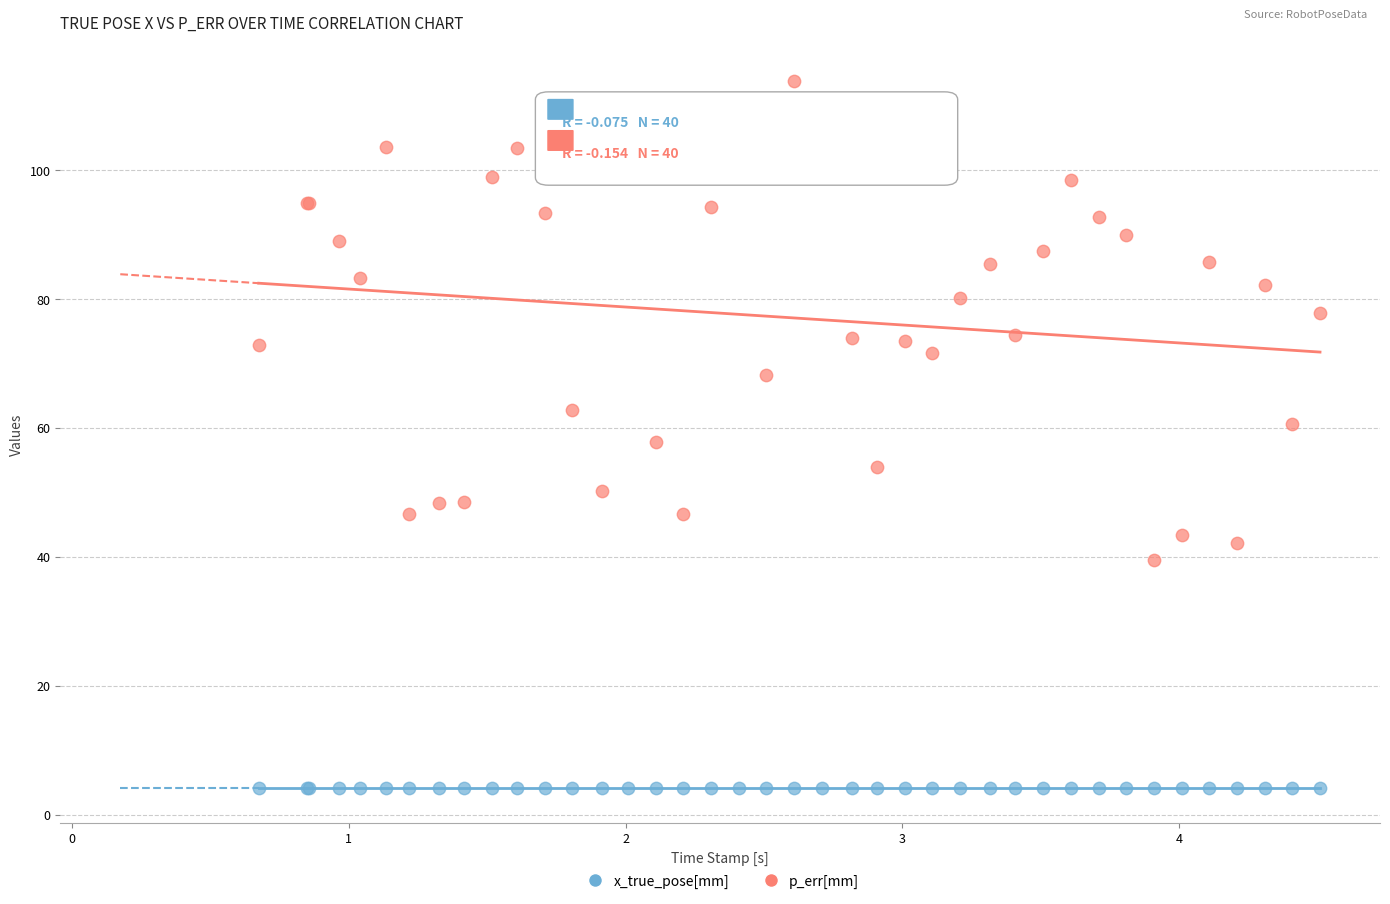

Which series has the widest spread of Y values?

p_err[mm]